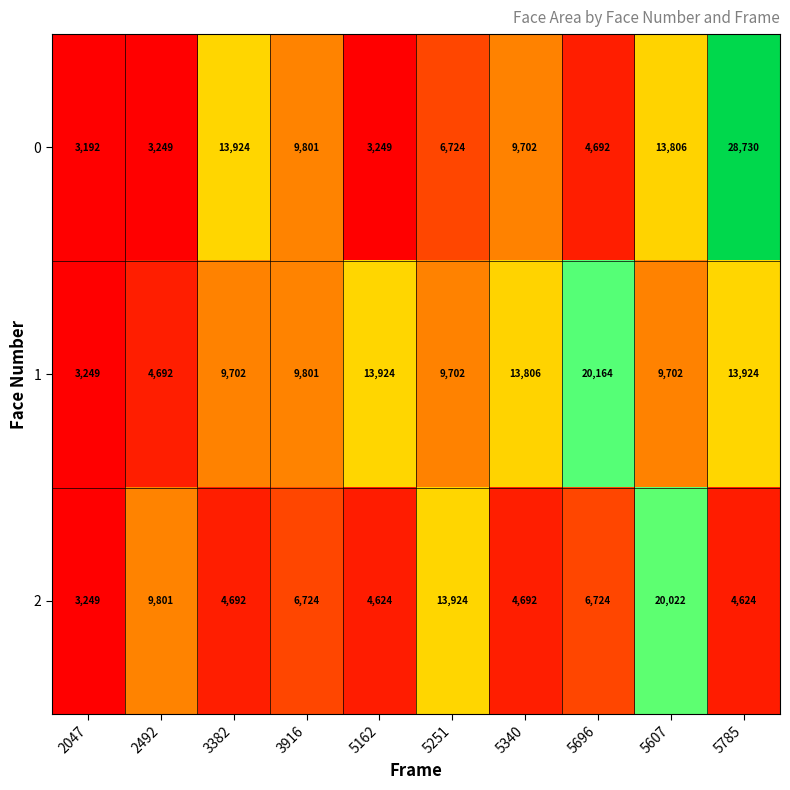

At which label is 2 closest to 11635?

2492